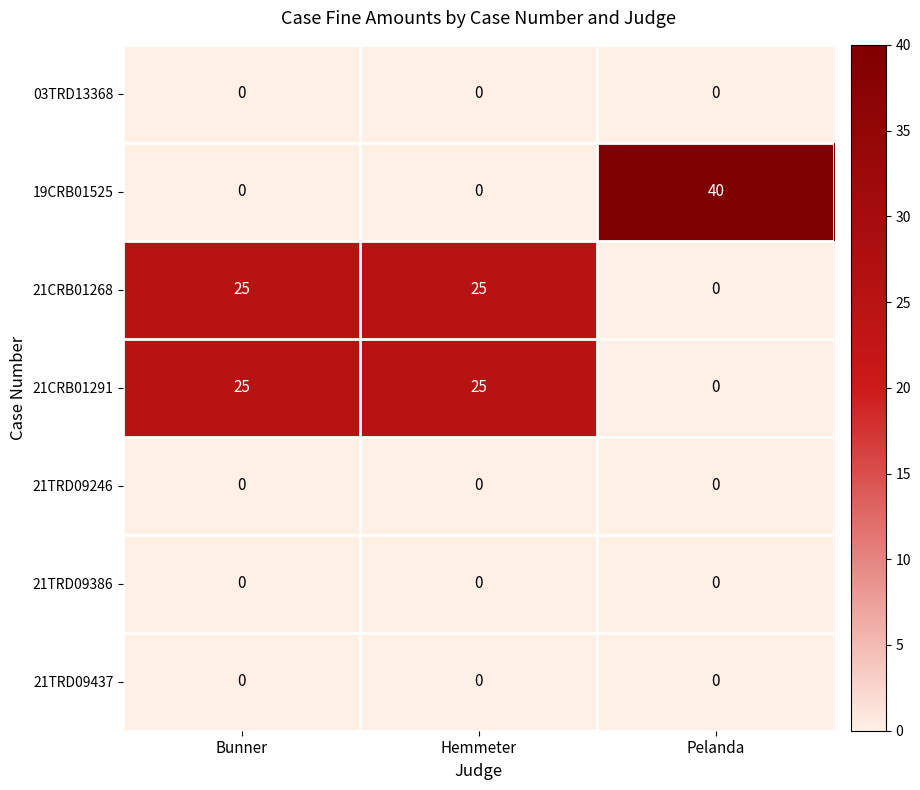

Reading left to right, transcribe all the data shown in this chart.

03TRD13368: 0	0	0
19CRB01525: 0	0	40
21CRB01268: 25	25	0
21CRB01291: 25	25	0
21TRD09246: 0	0	0
21TRD09386: 0	0	0
21TRD09437: 0	0	0